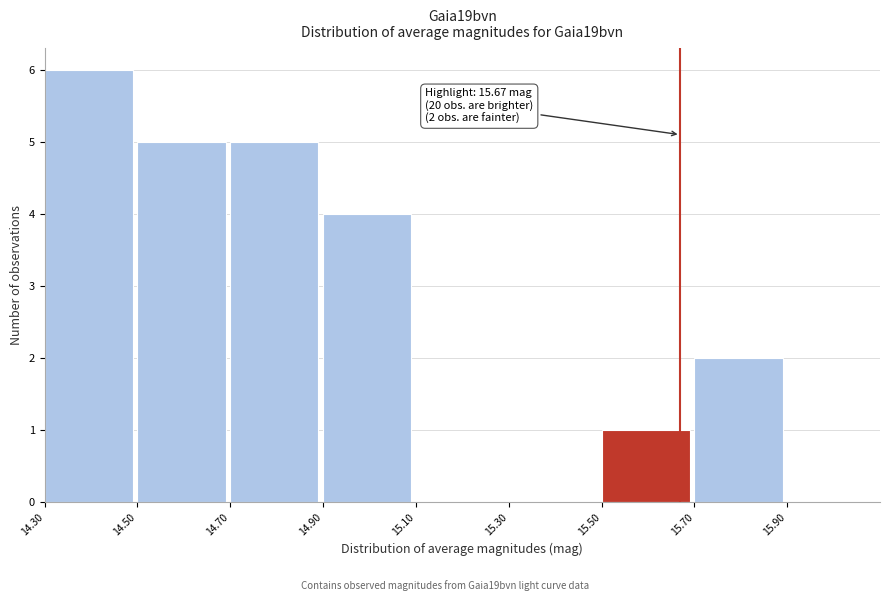

Over which range of the x-axis is the bar tallest?

14.3 to 14.5